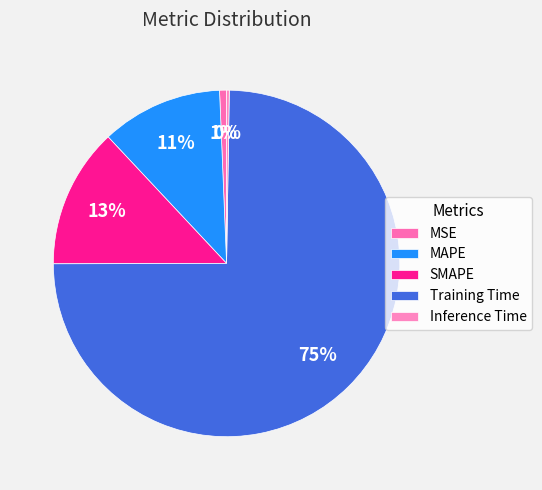

The MAPE slice represents 11% of the pie. True or false?

True